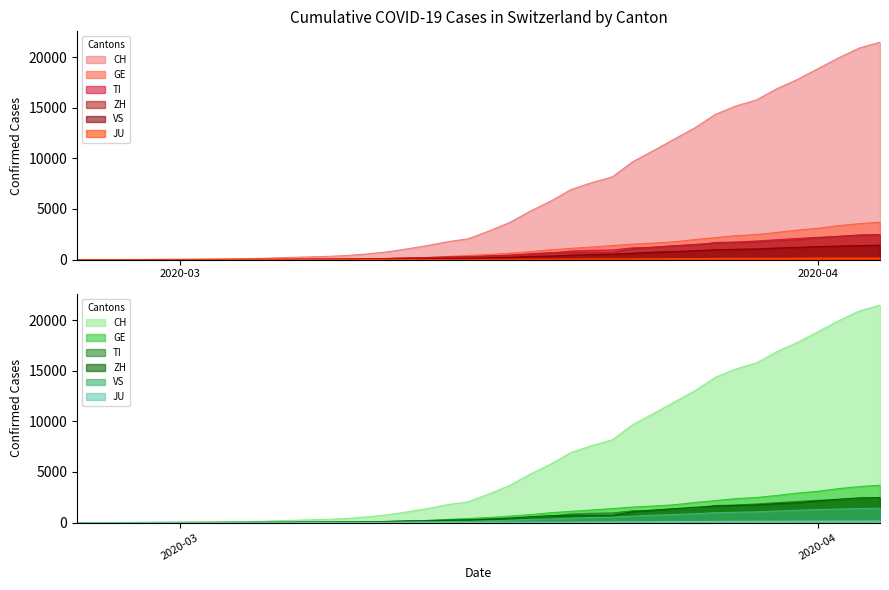

How many lines are shown in the chart?

6